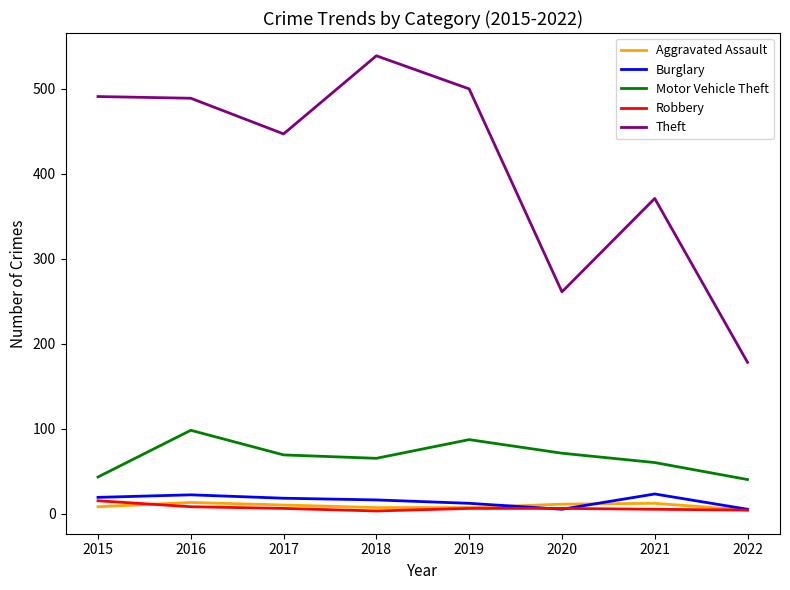

The value of Theft at 2021 is 612. True or false?

False